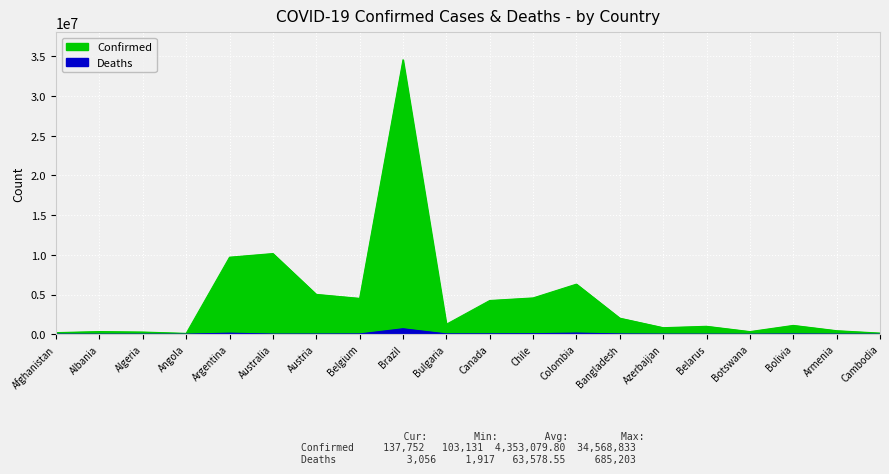

Count the number of categories in the chart.

20